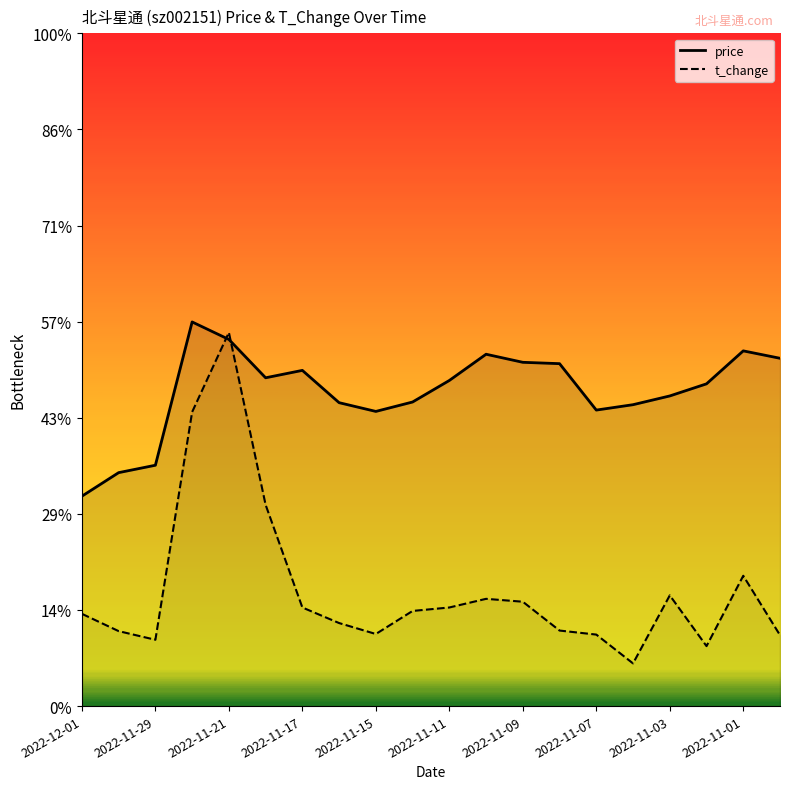

What is the total value across all series at 11?

23.9